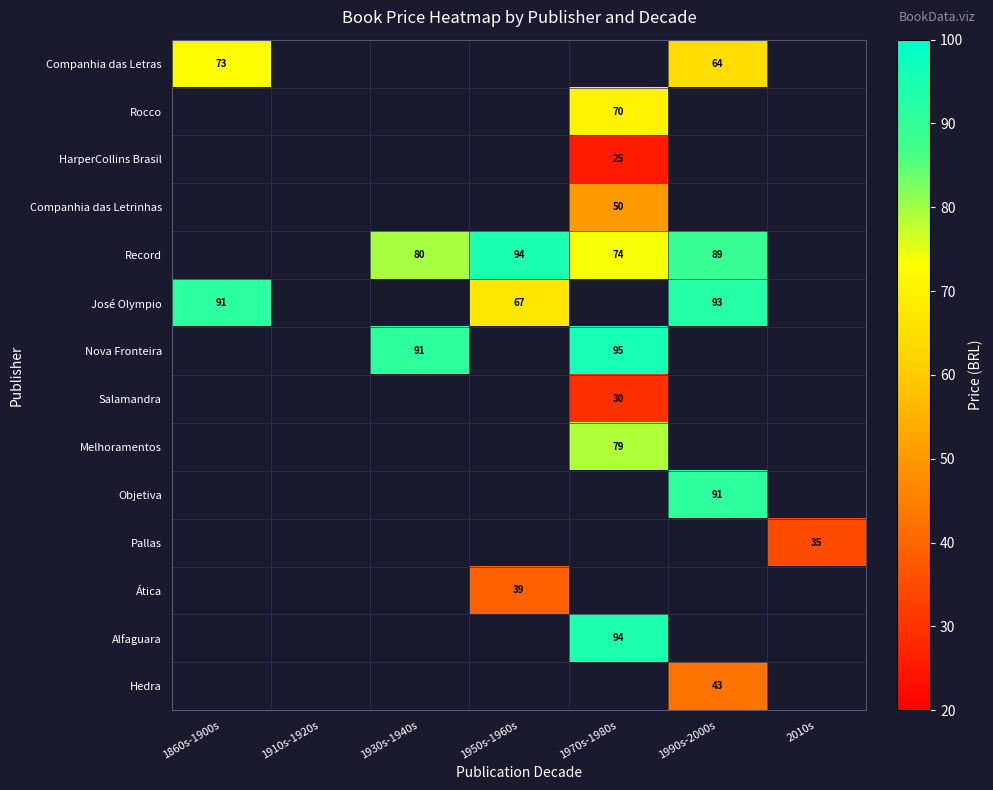

At how many categories does at least one series exceed 38?

5